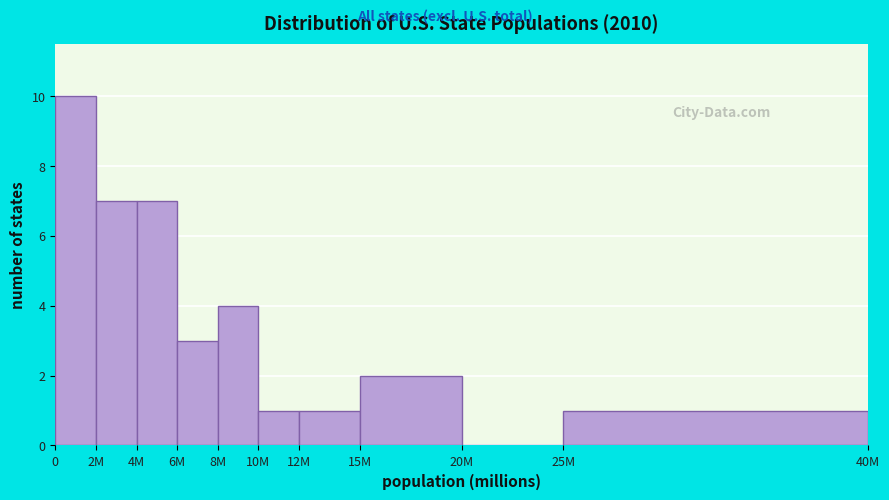

Reading left to right, transcribe all the data shown in this chart.

0=10	2M=7	4M=7	6M=3	8M=4	10M=1	12M=1	15M=2	20M=0	25M=1